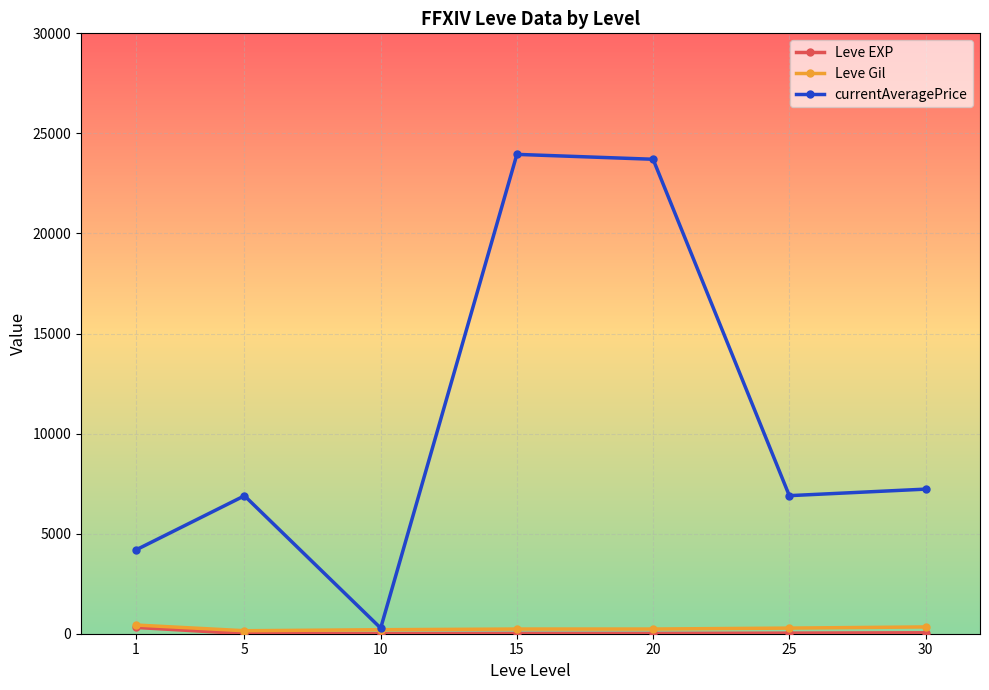

Which series has the widest spread of values?

currentAveragePrice